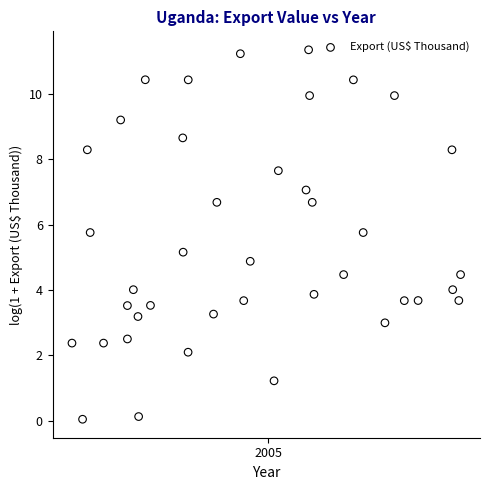

What is the range of X values (max minus min)?

0.6